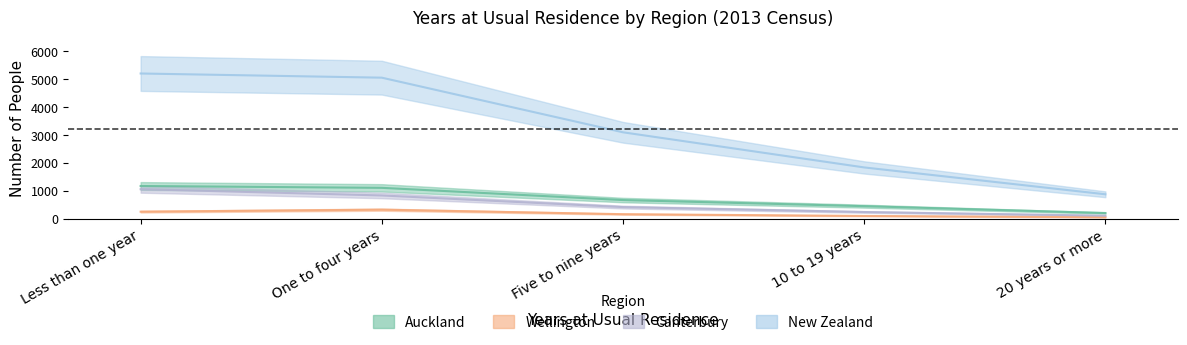

Rank the series at 20 years or more from highest to lowest value.

New Zealand, Auckland, Canterbury, Wellington